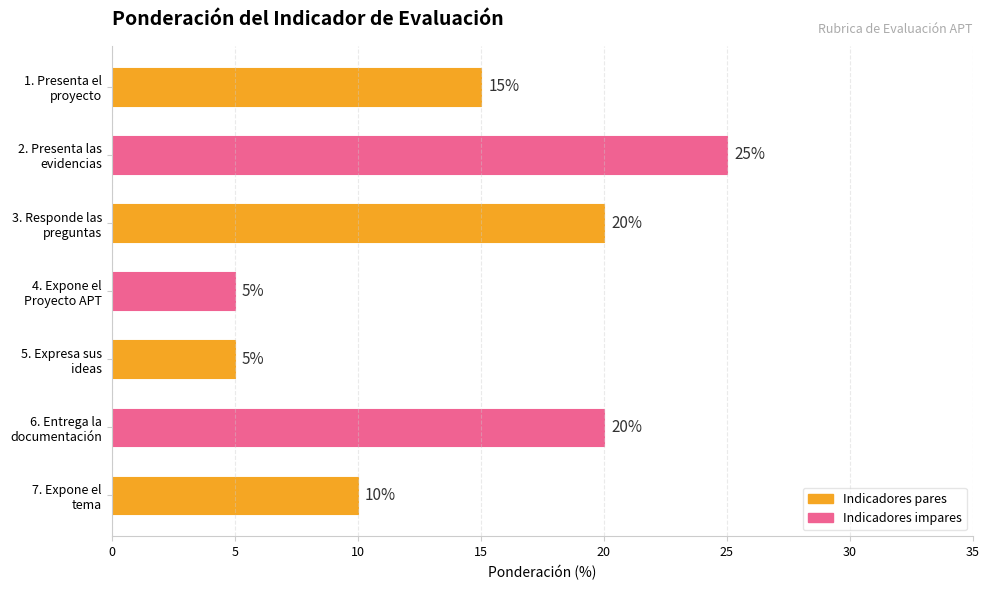

What is the value of the 4th bar from the top?

5